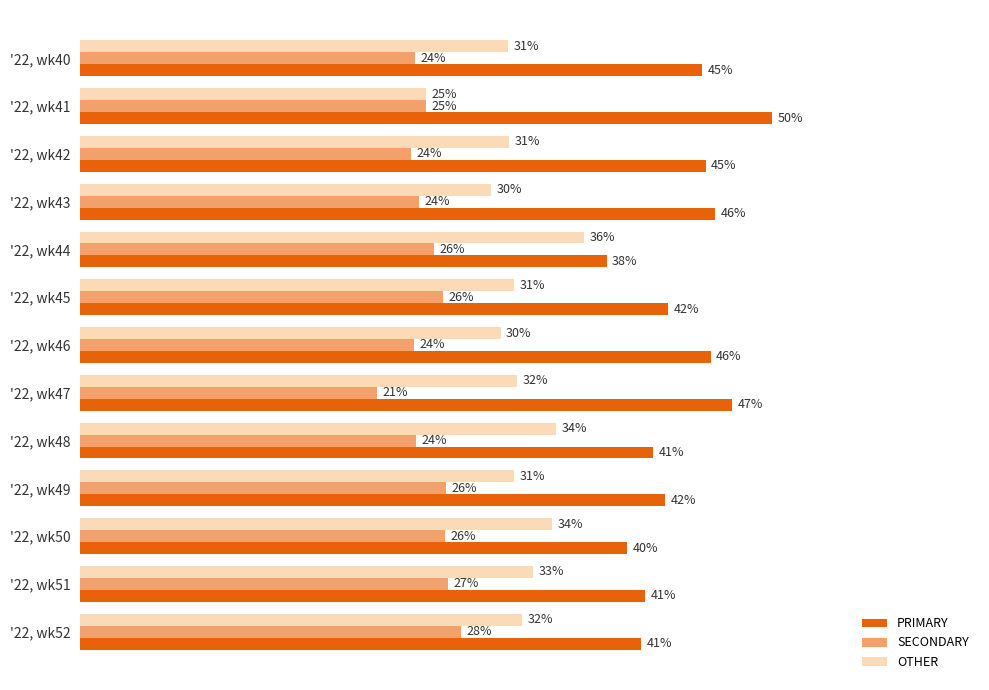

Which category has the highest value in the SECONDARY series?

'22, wk52